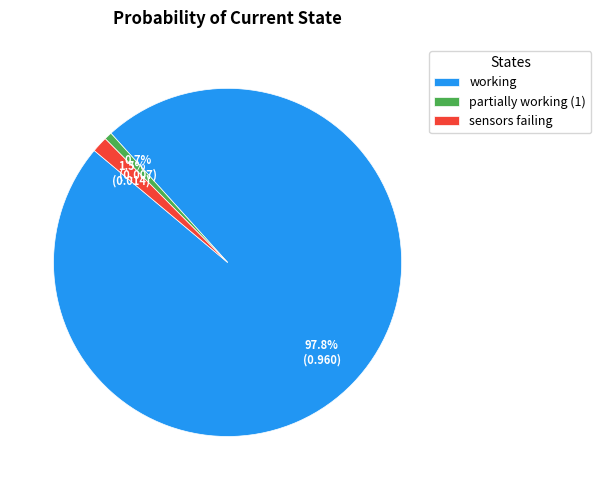

What percentage is the partially working (1) slice, to the nearest percent?

1%